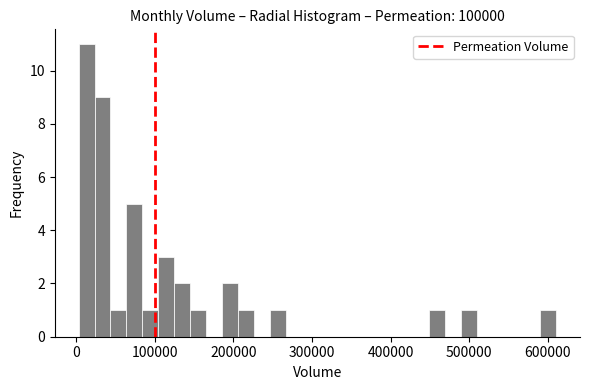

Around what value on the x-axis is the tallest bar? Give the approximate position of its centre, as read against the axis.

10000